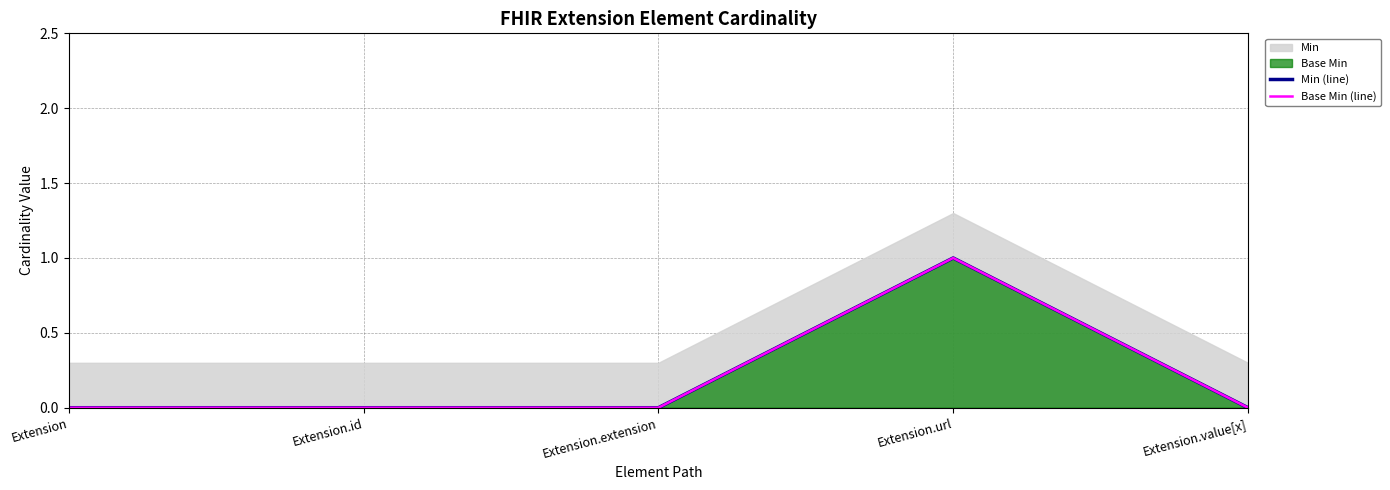

What is the label of the 2nd point from the right?

Extension.url